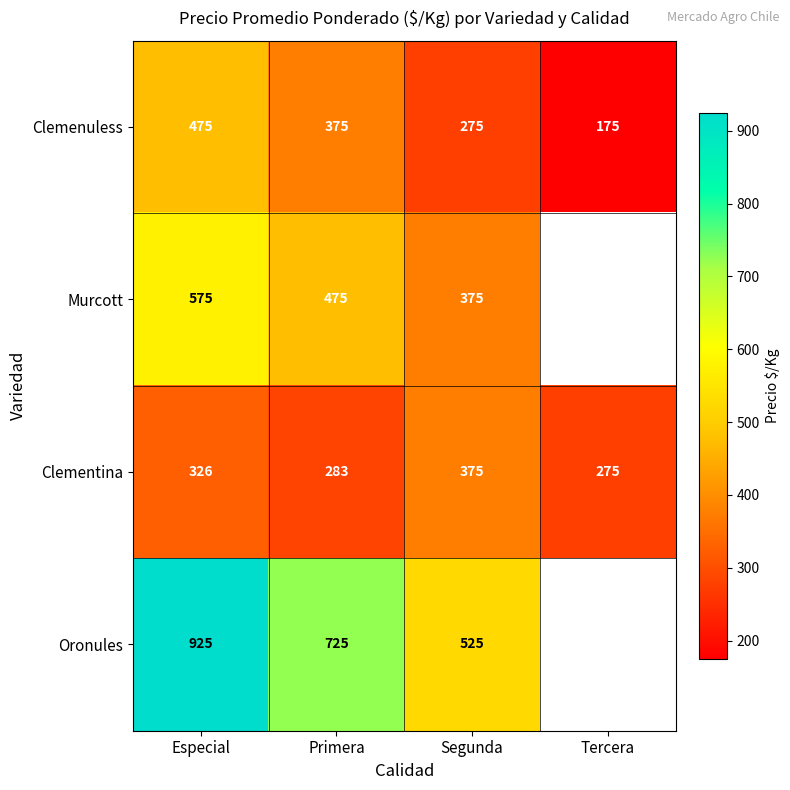

What is the greatest value displayed?

925.0